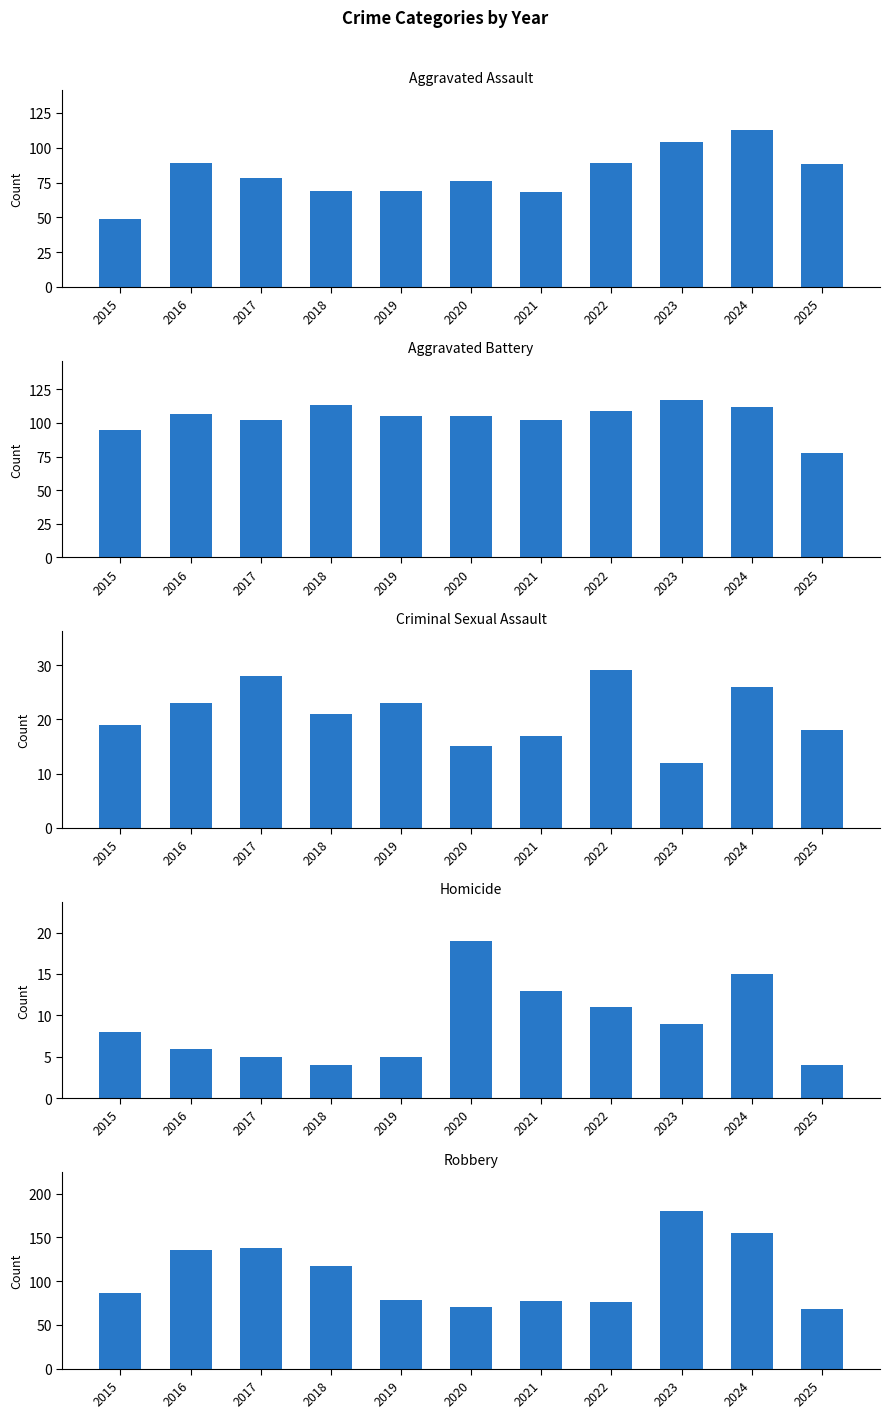

Where is Aggravated Assault nearest to the value 81?

2017